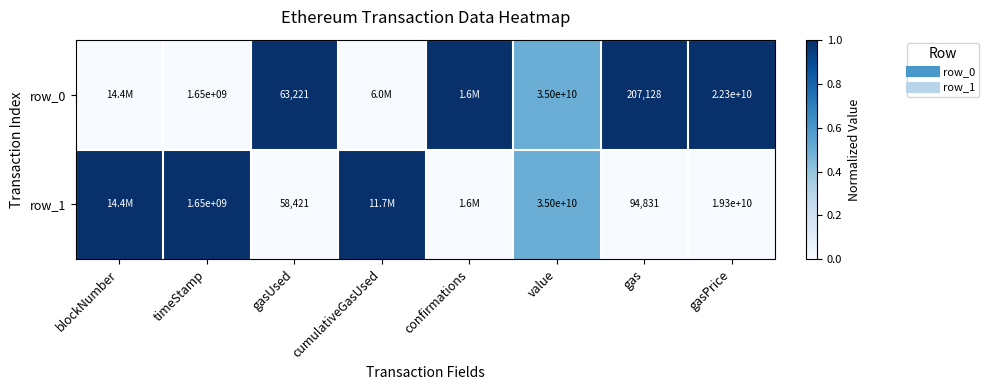

List the series in order of their overall mean, lowest first.

row_1, row_0